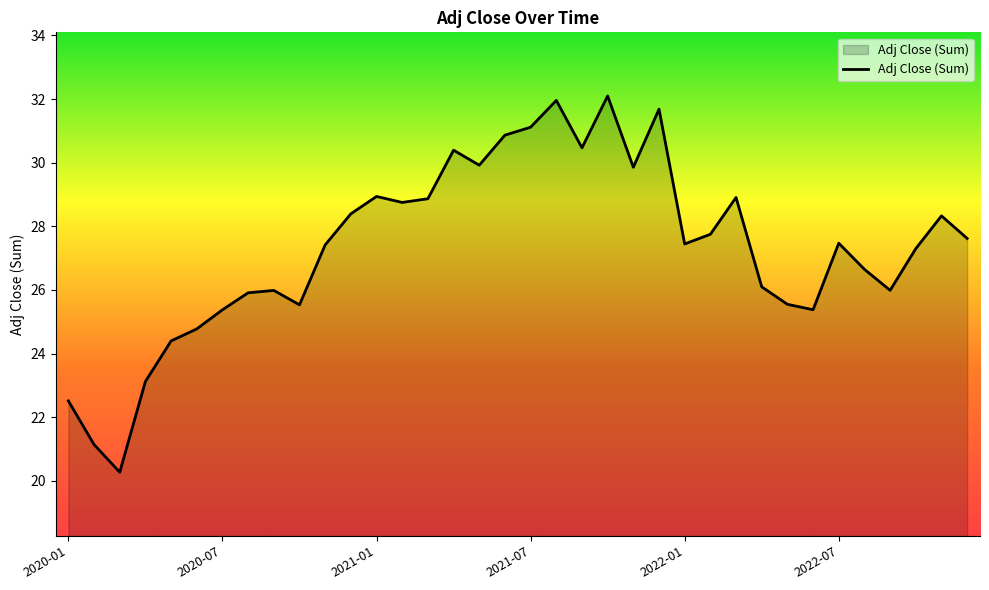

What is the smallest value displayed?

20.3